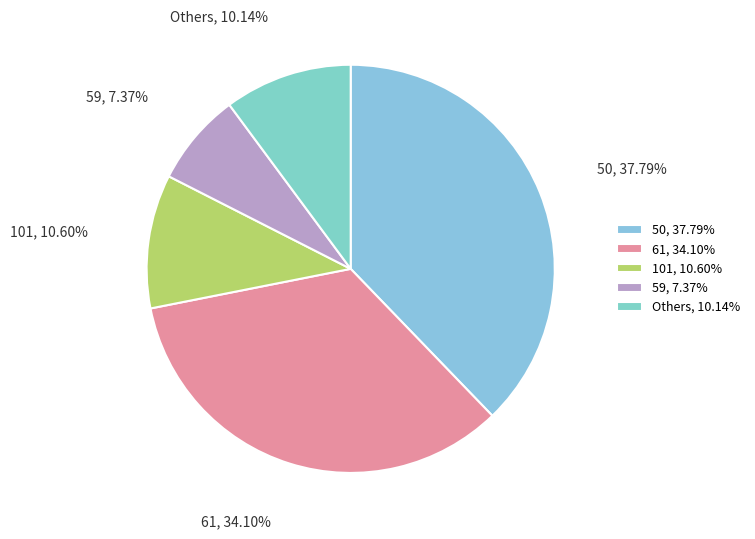

Which category has the smallest portion of the pie?

59, 7.37%